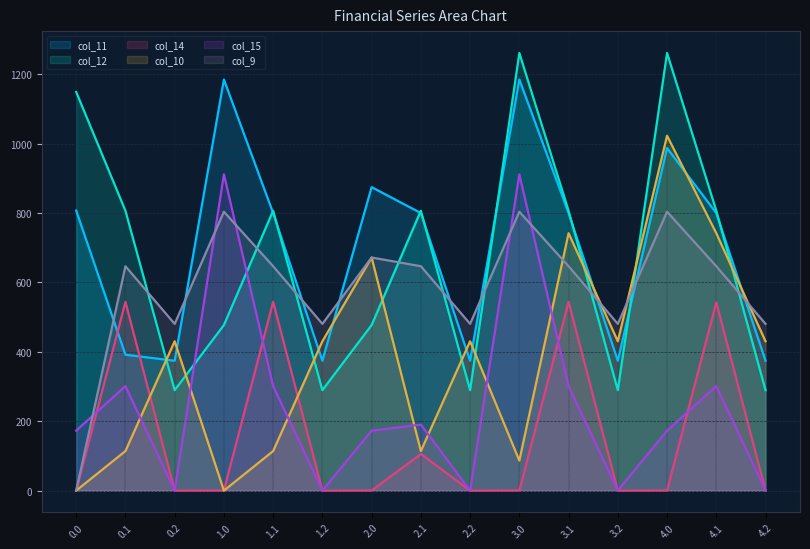

At 0.1, list the series in order from largest to smallest.

col_12, col_9, col_14, col_11, col_15, col_10